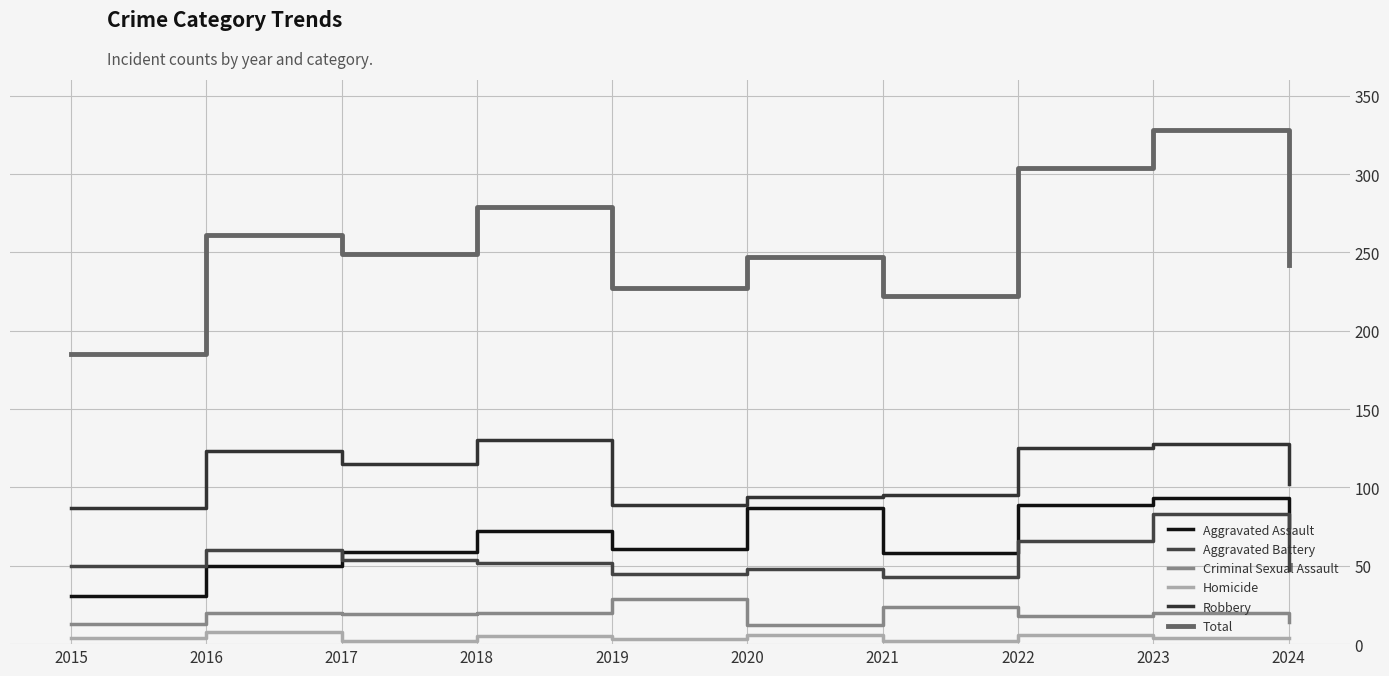

How many lines are shown in the chart?

6